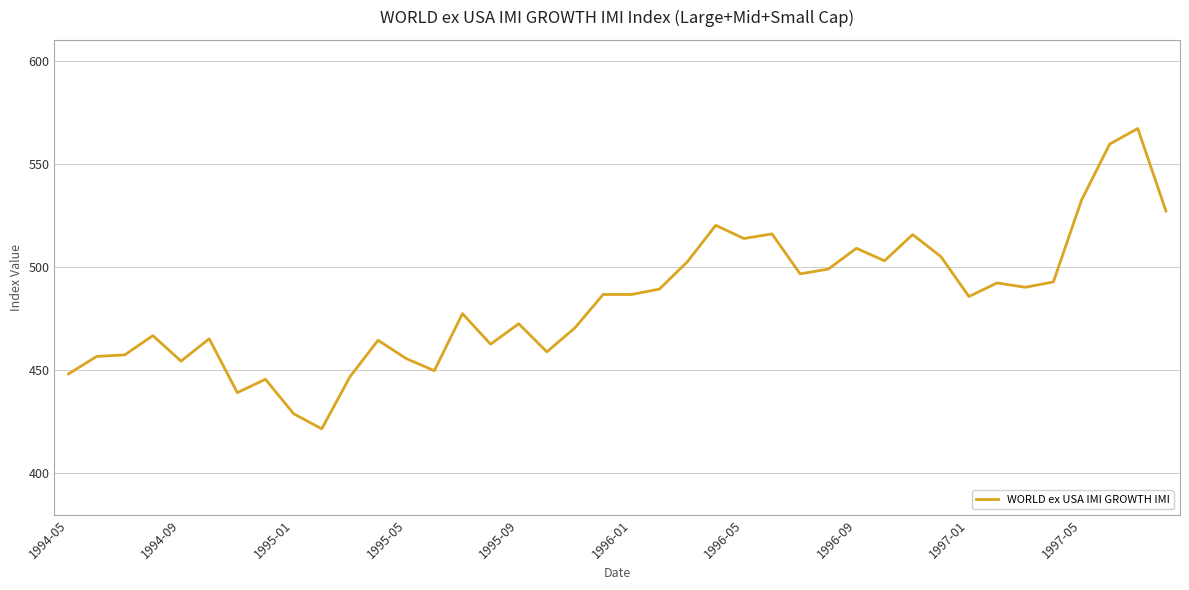

What is the smallest value displayed?

421.6